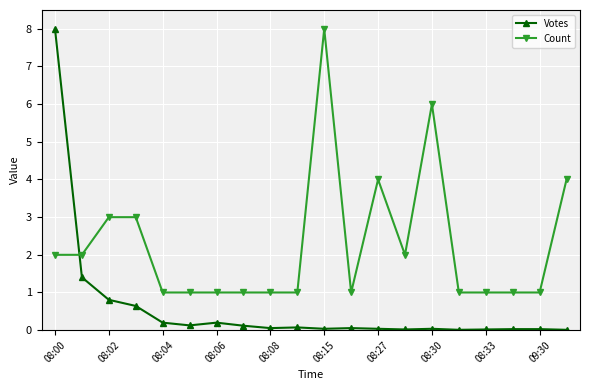

How many intersections are there between Votes and Count?

1